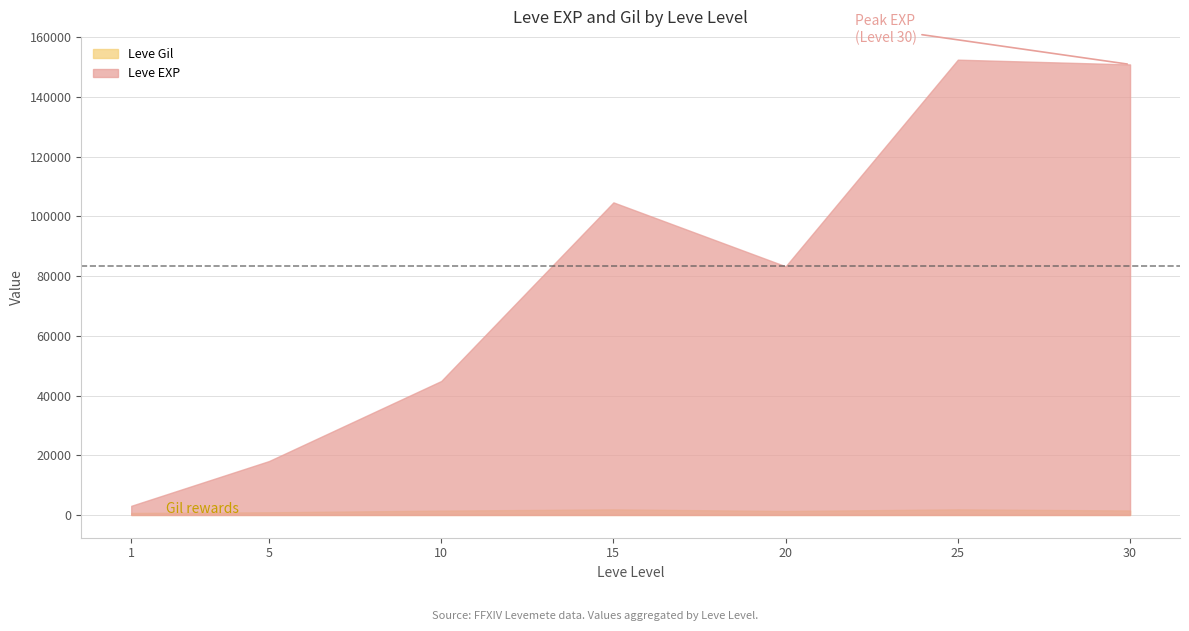

What is the difference between the maximum and minimum values in the Leve Gil series?

1198